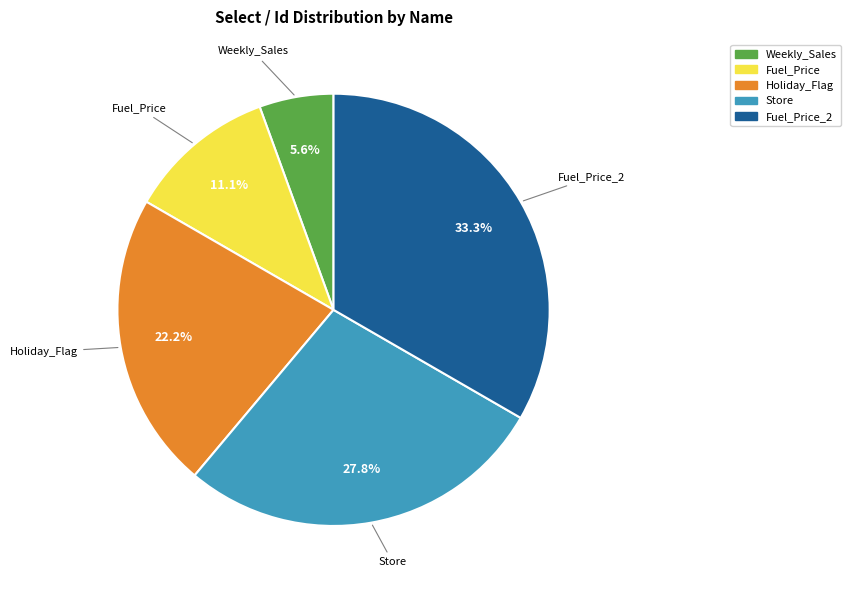

Is there a majority slice in this chart?

No